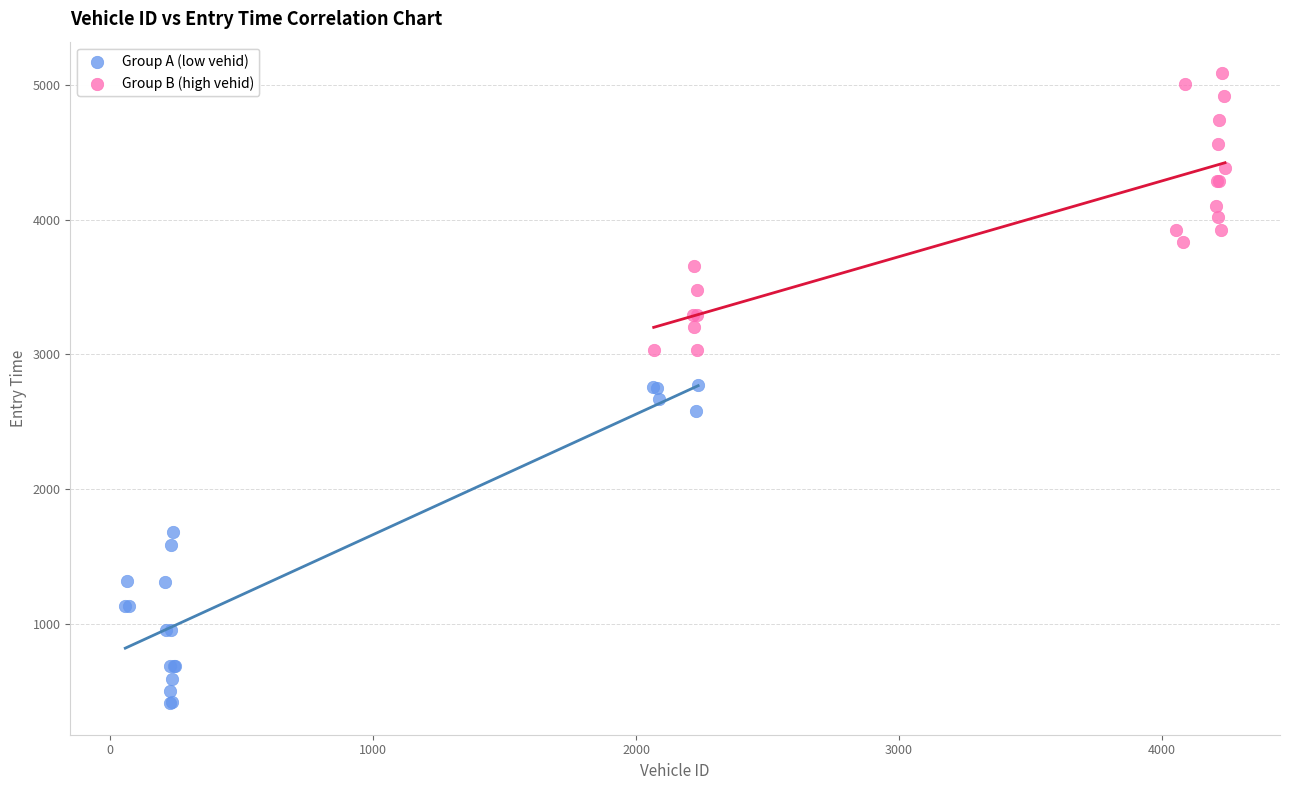

Which series reaches the minimum Y coordinate?

Group A (low vehid)